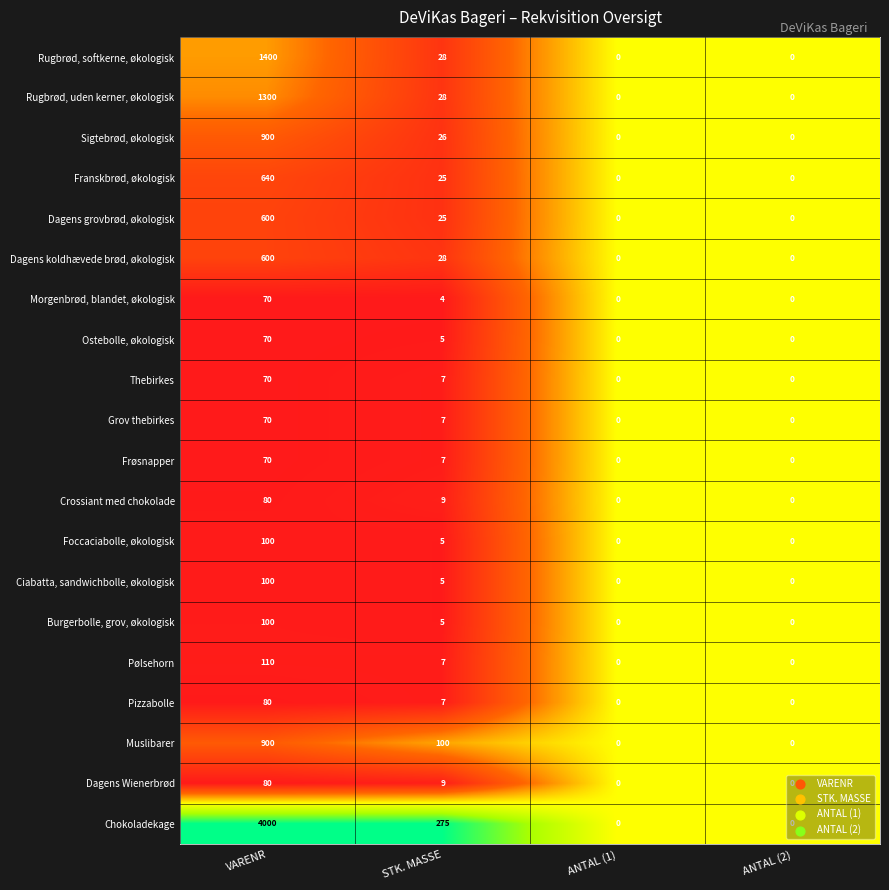

What is the total value across all series at ANTAL (1)?

0